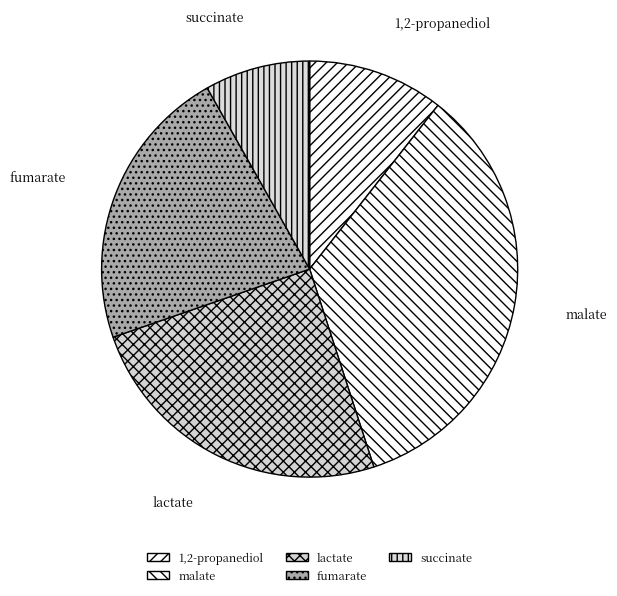

Is there a majority slice in this chart?

No